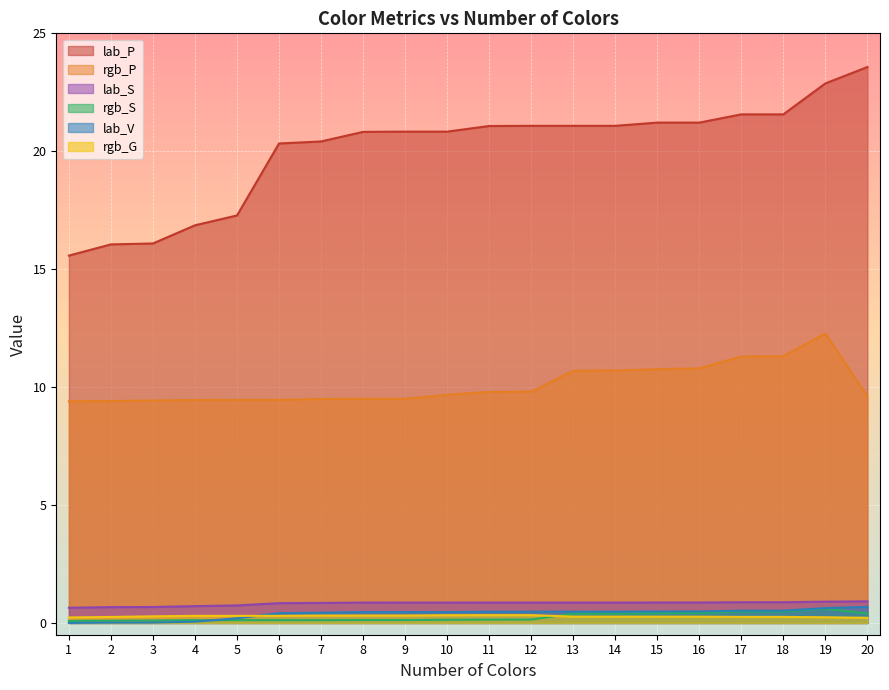

Which series has the largest range (max minus min)?

lab_P